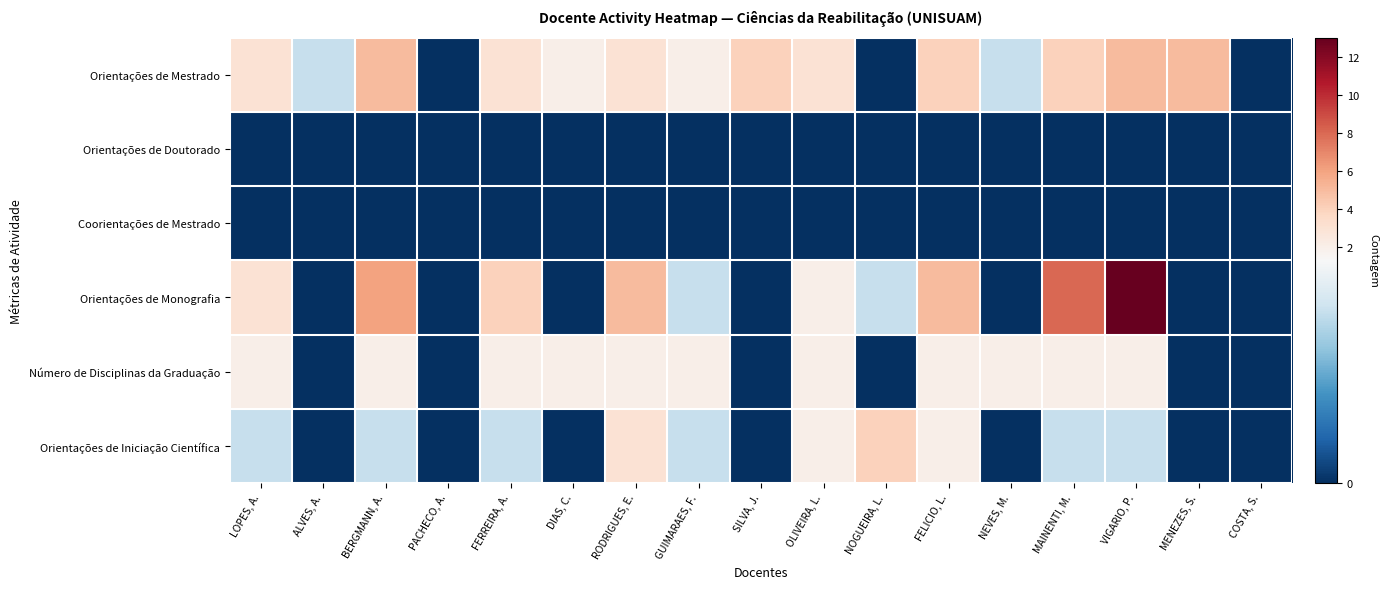

At which category is the sum across all series the highest?

VIGARIO, P.